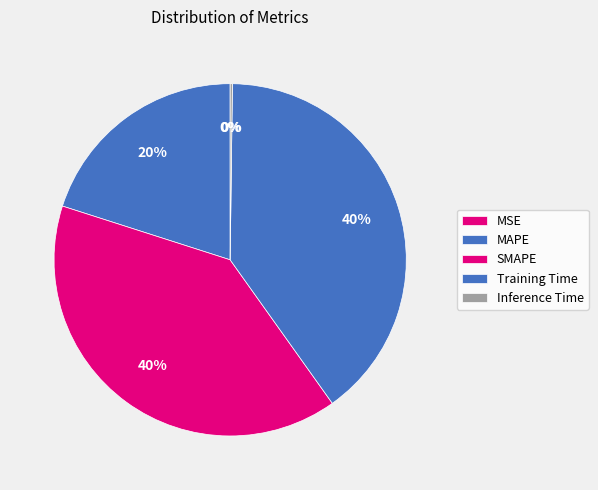

Is there any slice that represents more than half of the pie?

No